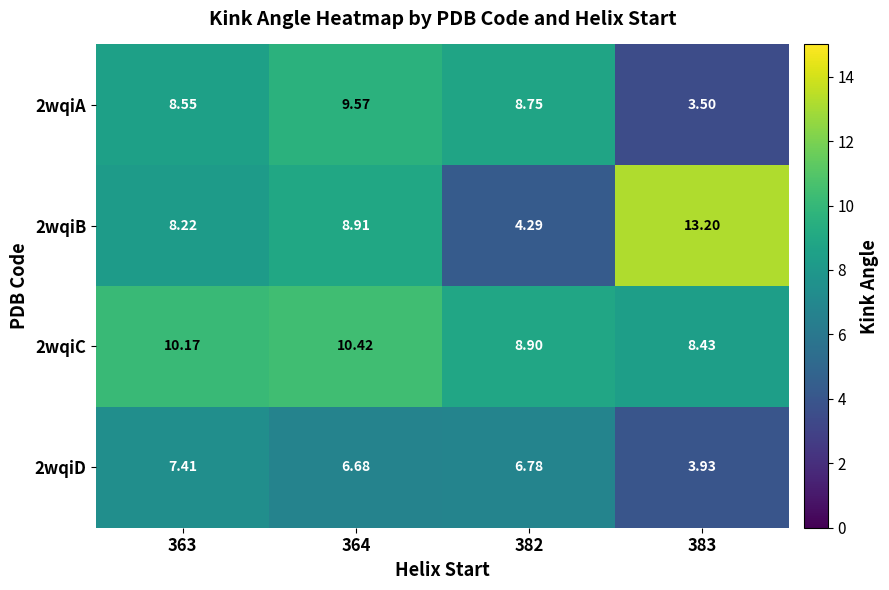

Is the value of 2wqiD at 383 greater than the value of 2wqiC at 382?

No